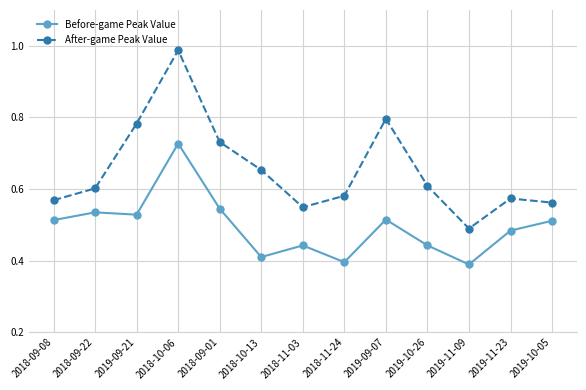

Count the number of data series in this chart.

2